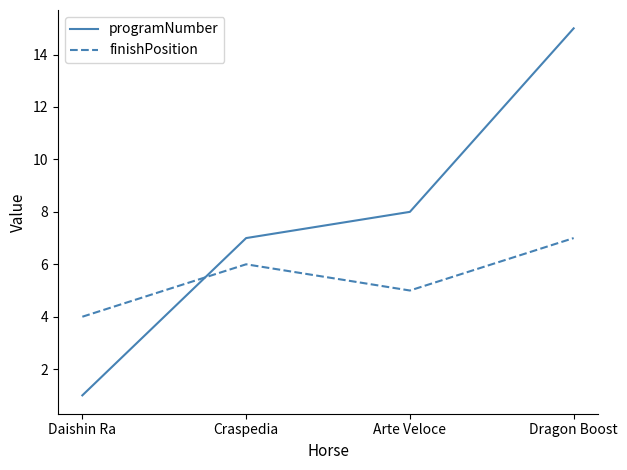

True or false: programNumber has a value of 15 at Dragon Boost.

True